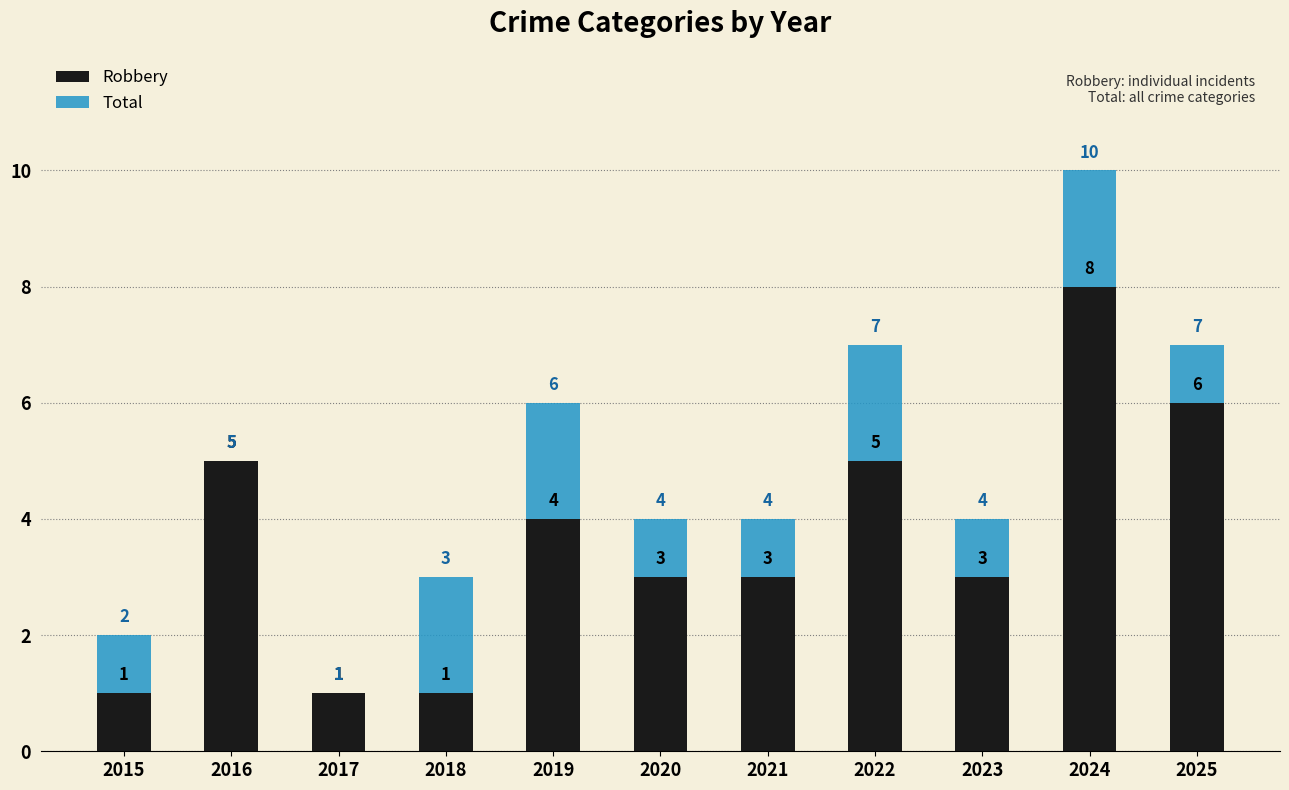

Reading left to right, what are all the values shown in this chart?

Robbery: 2015=1	2016=5	2017=1	2018=1	2019=4	2020=3	2021=3	2022=5	2023=3	2024=8	2025=6
Total: 2015=2	2016=5	2017=1	2018=3	2019=6	2020=4	2021=4	2022=7	2023=4	2024=10	2025=7